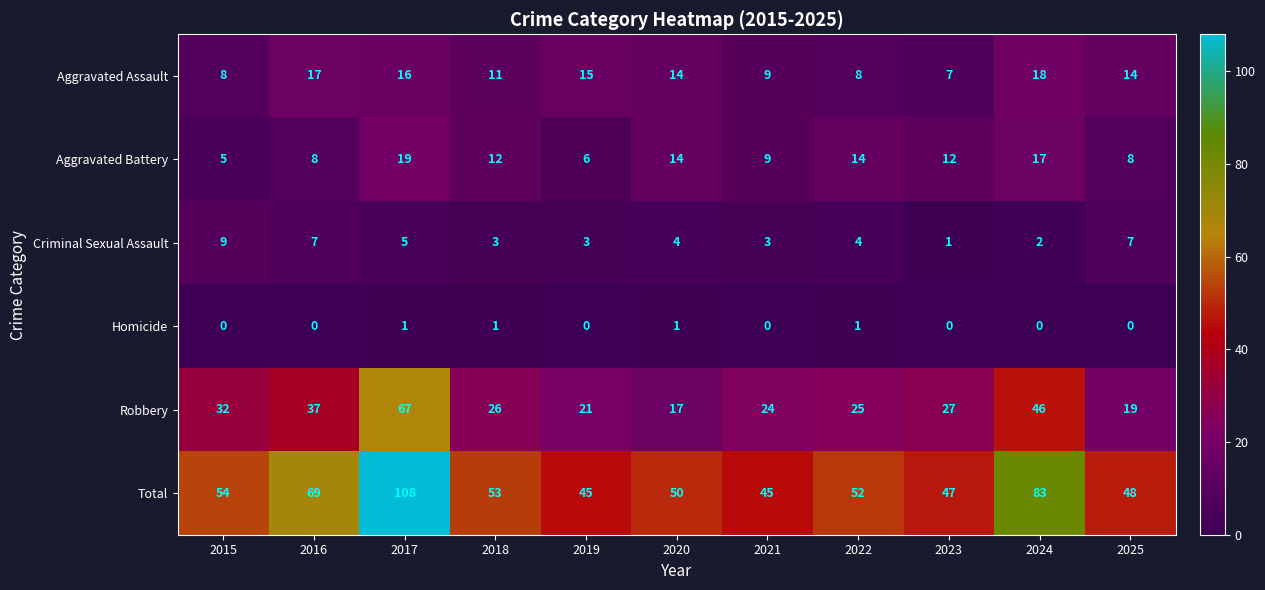

What is the sum of the Aggravated Assault values at 2024 and 2022?

26